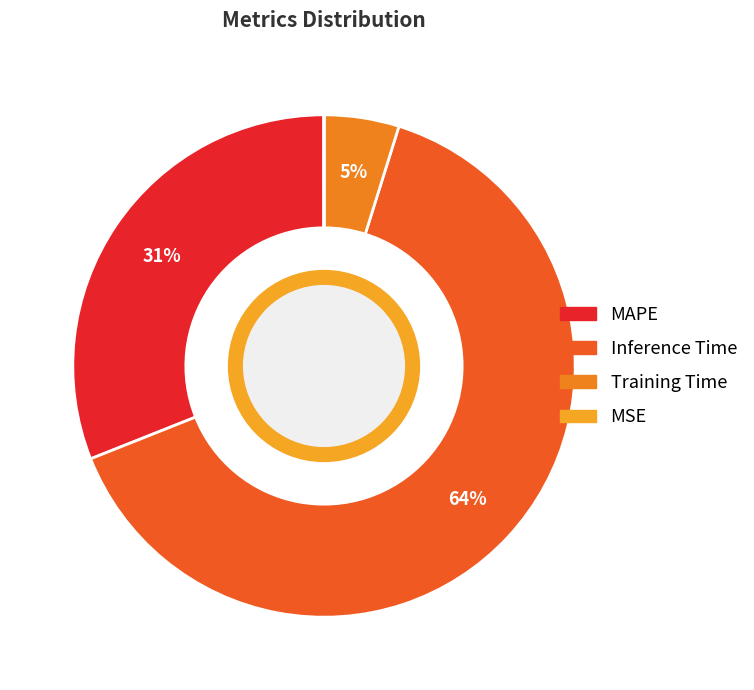

What percentage is the Inference Time slice, to the nearest percent?

64%